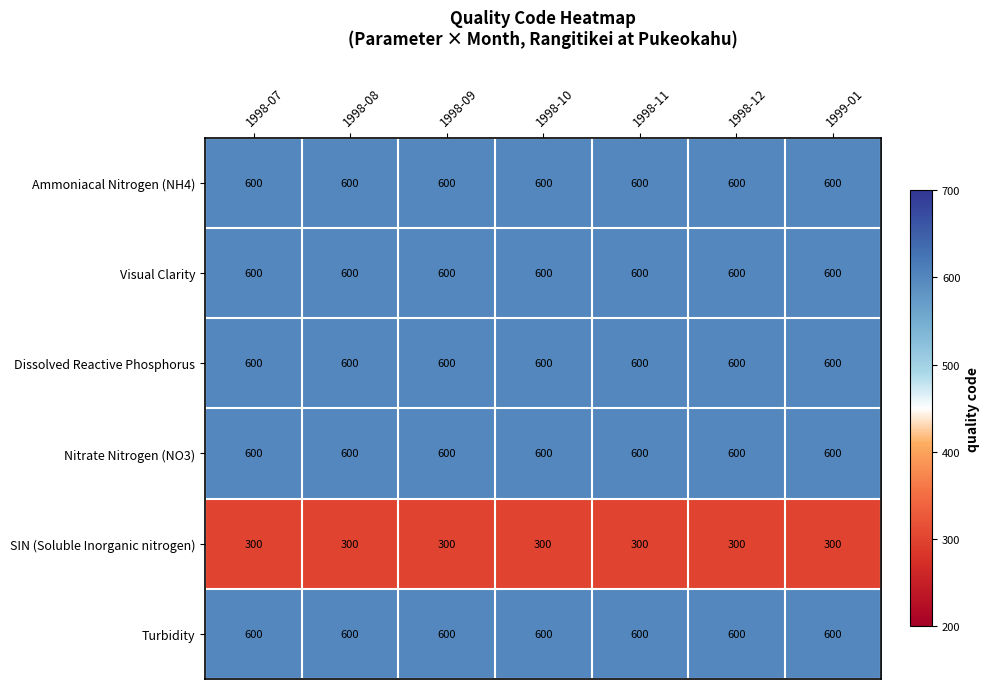

The Dissolved Reactive Phosphorus series shows 600 at 1998-12. True or false?

True